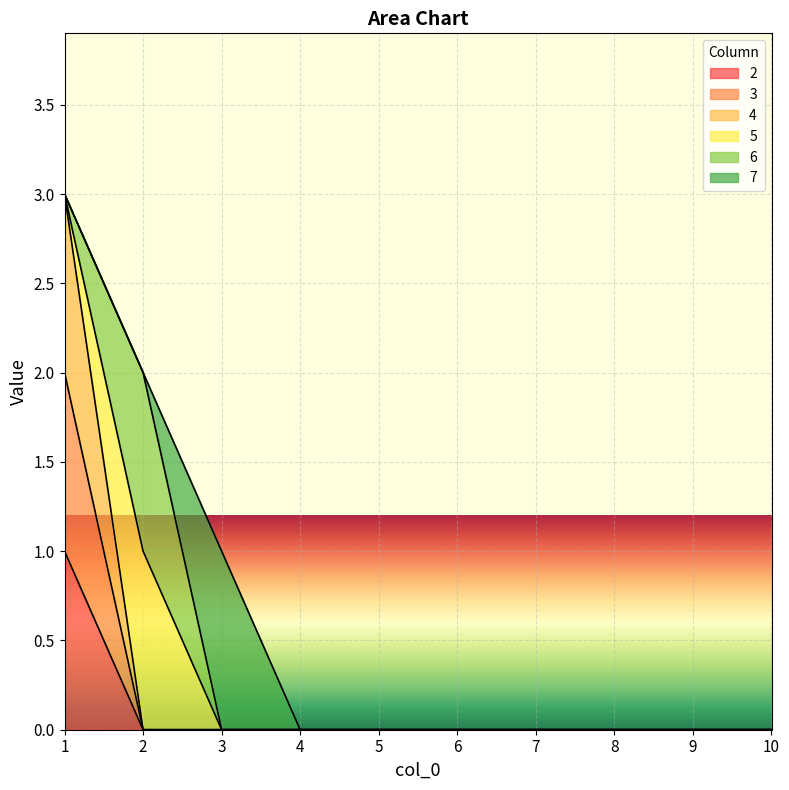

Between 1 and 5, which series saw the biggest shift?

4